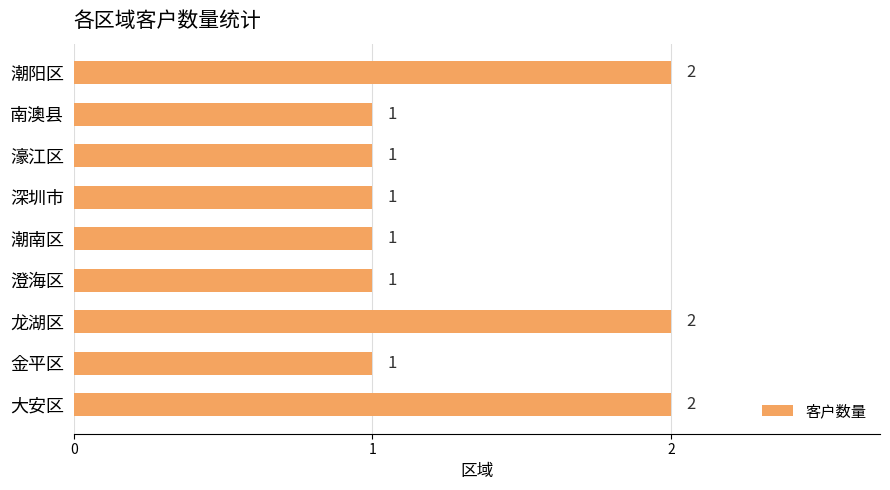

Approximately how many times larger is the value at 澄海区 compared to 濠江区?

1.0